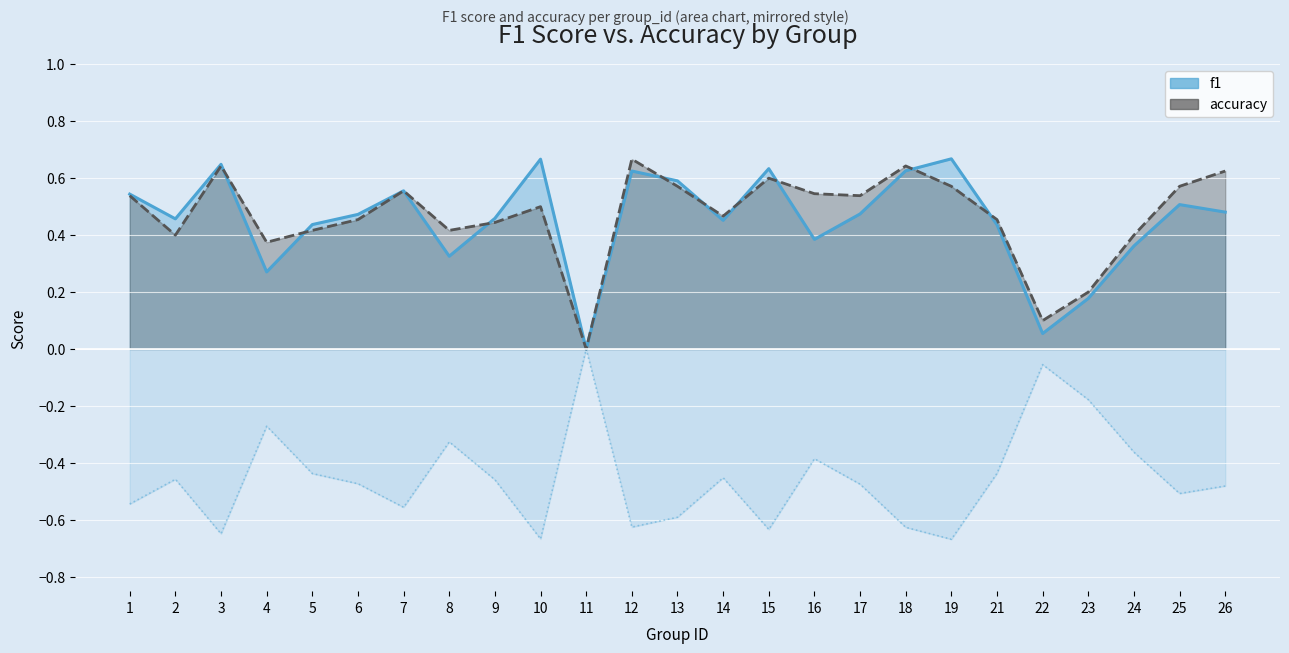

How many values in the accuracy series exceed 0?

24